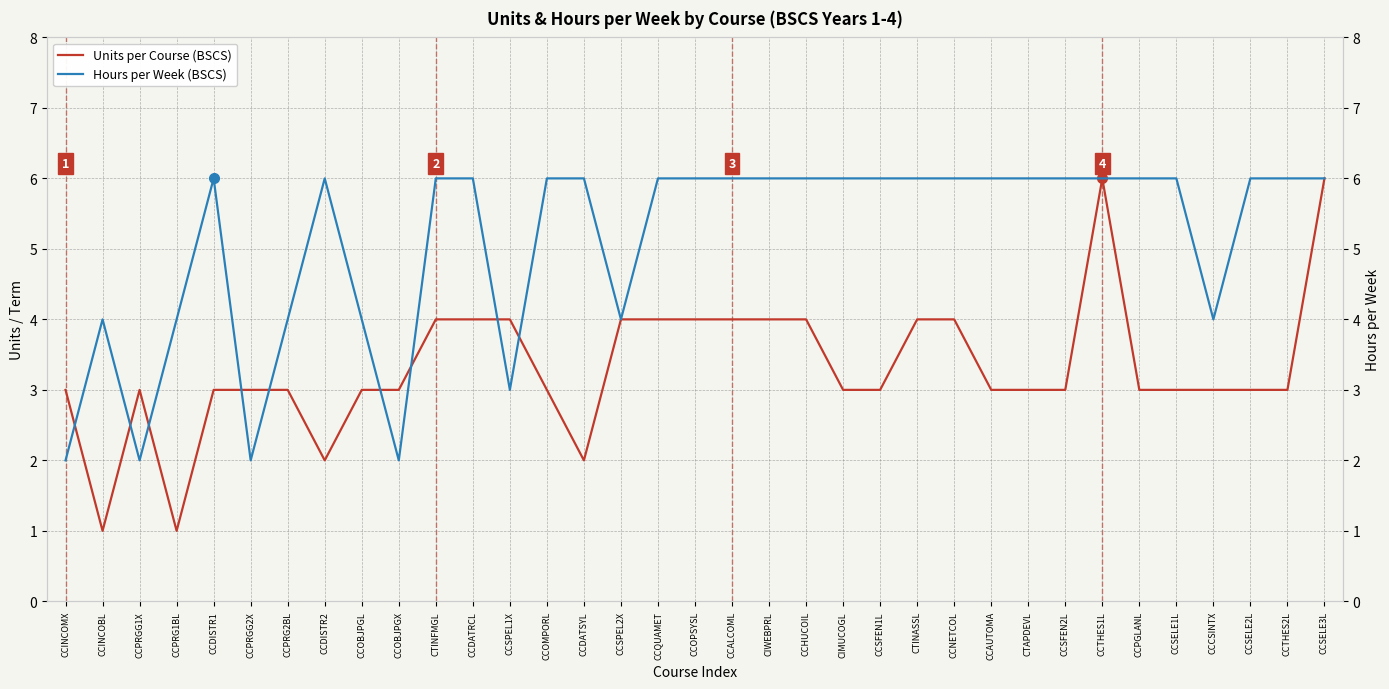

The Hours per Week (BSCS) series shows 6 at CCDISTR2. True or false?

True